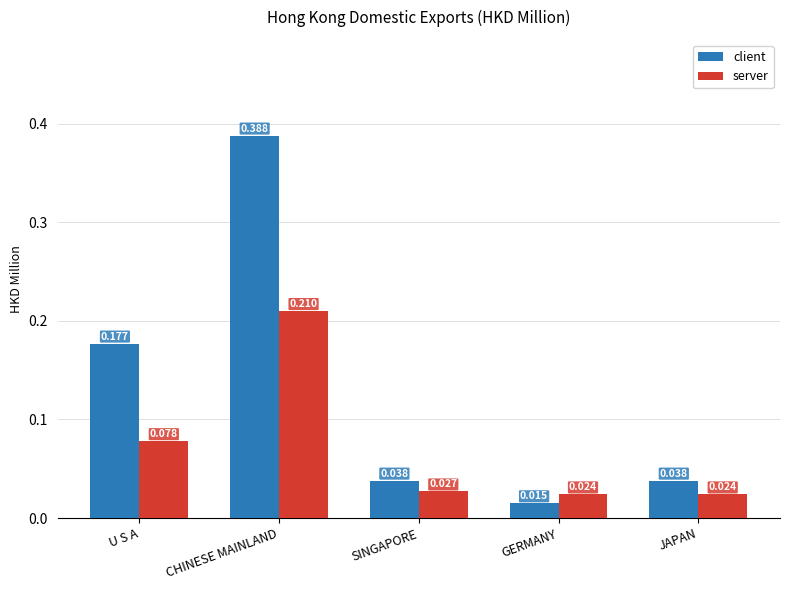

List the series in order of their overall mean, highest first.

client, server